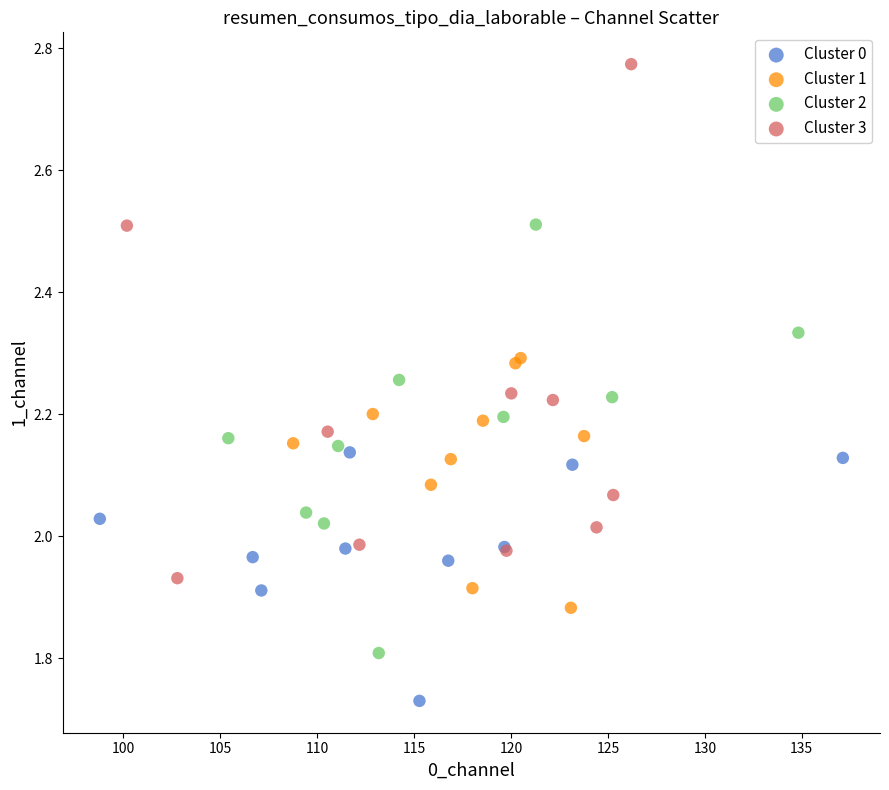

Which series reaches the maximum Y coordinate?

Cluster 3